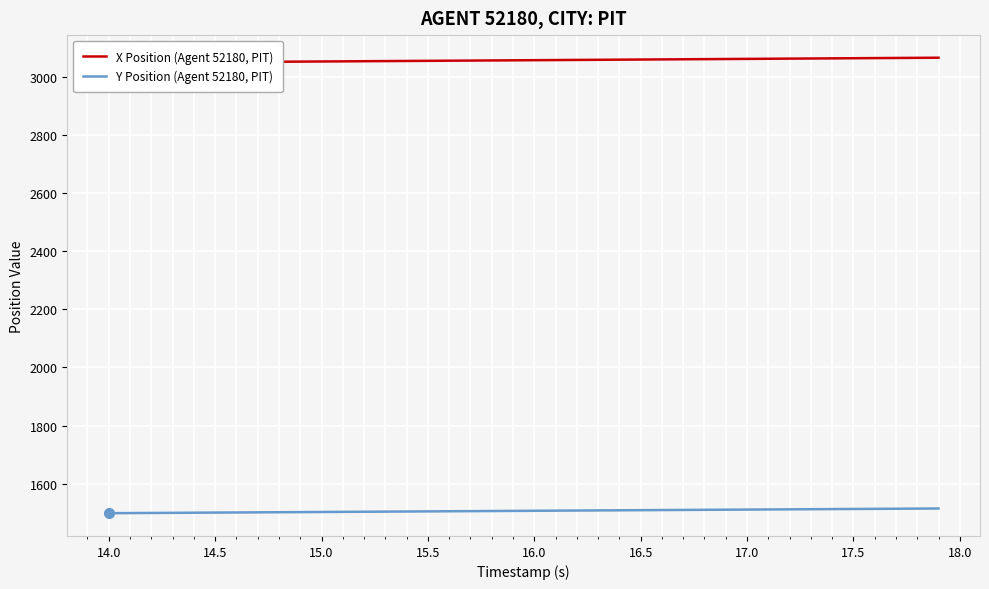

What is the difference between the maximum and minimum values in the X Position (Agent 52180, PIT) series?

17.4